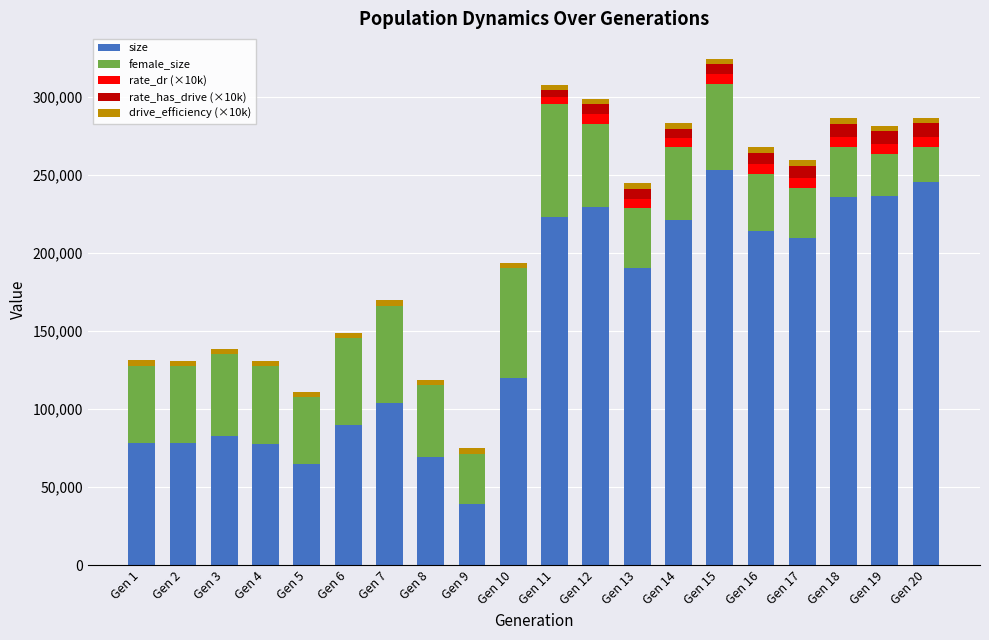

The value of size at Gen 17 is 210043.0. True or false?

True